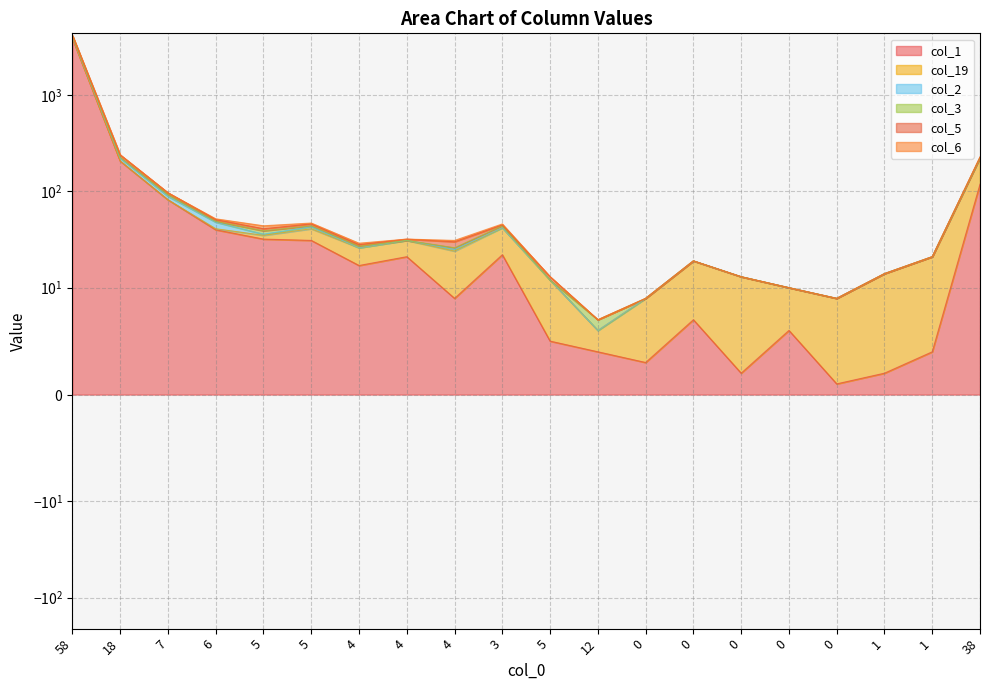

What is the total value across all series at 58?

12245